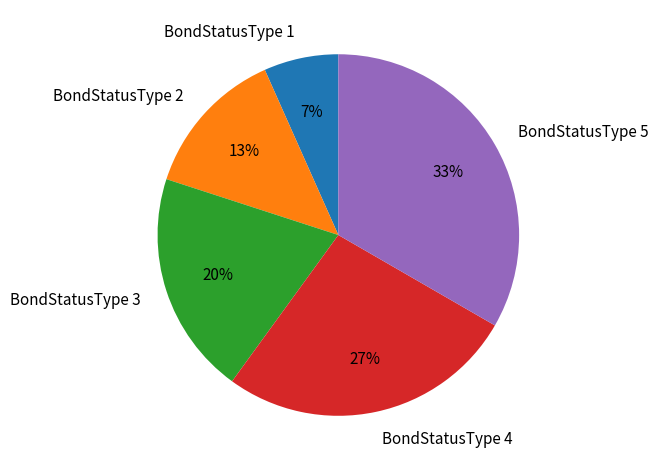

Combined, do BondStatusType 1 and BondStatusType 3 account for over 50%?

No